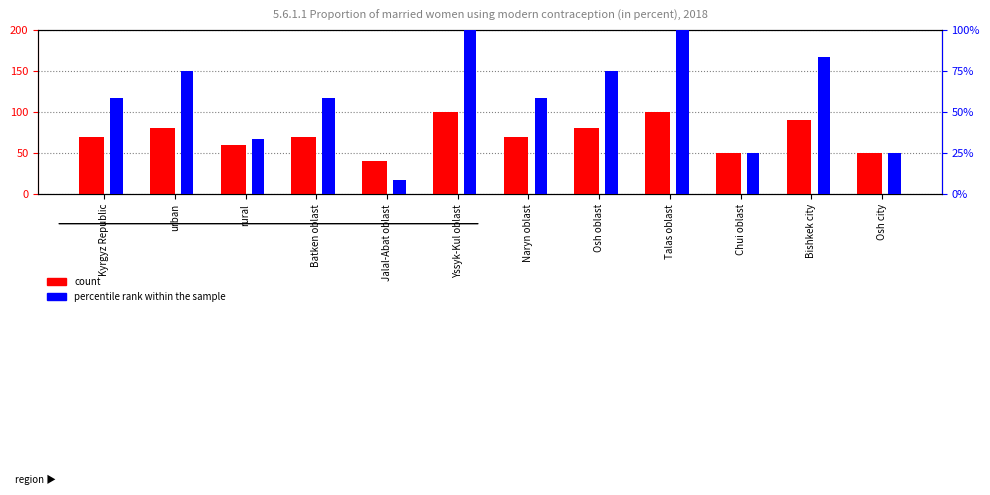

At how many categories does at least one series exceed 15?

12